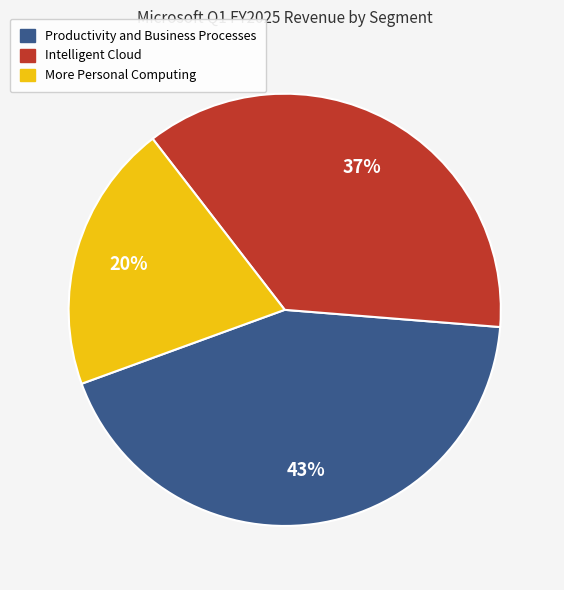

To the nearest percent, what is the average slice percentage?

33%